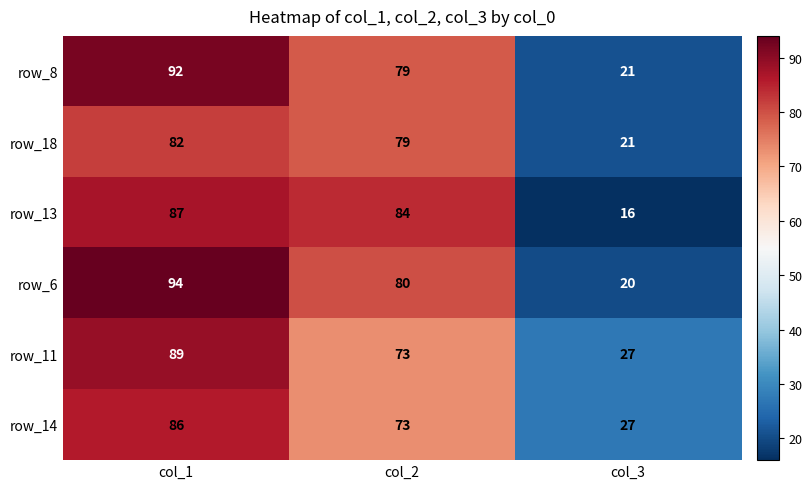

The row_8 series shows 21 at col_3. True or false?

True